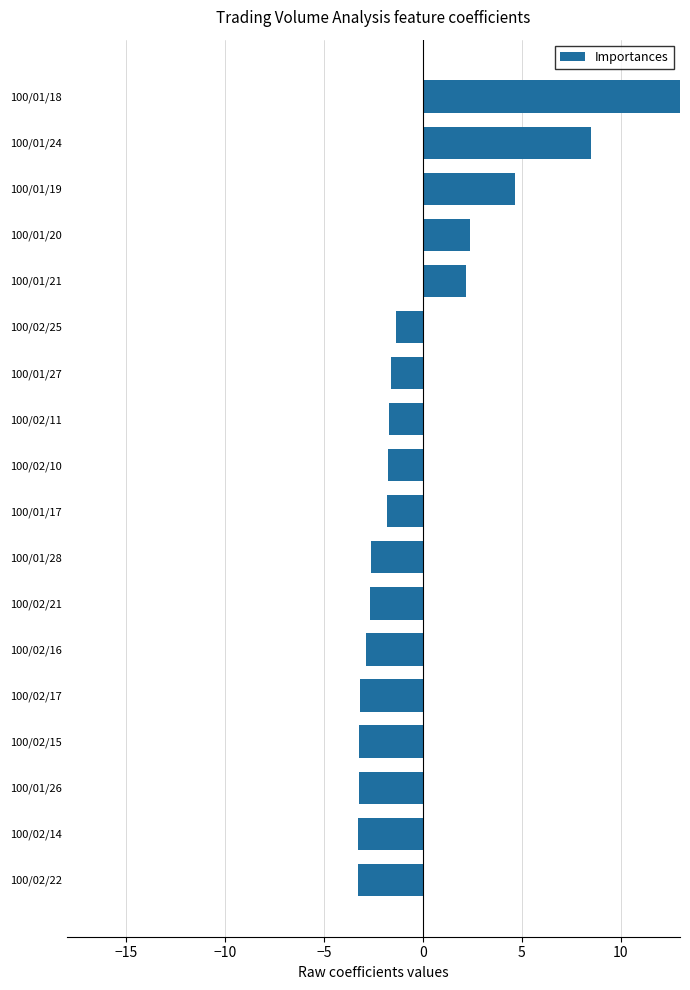

What value does the data have at 100/02/10?

-1.8